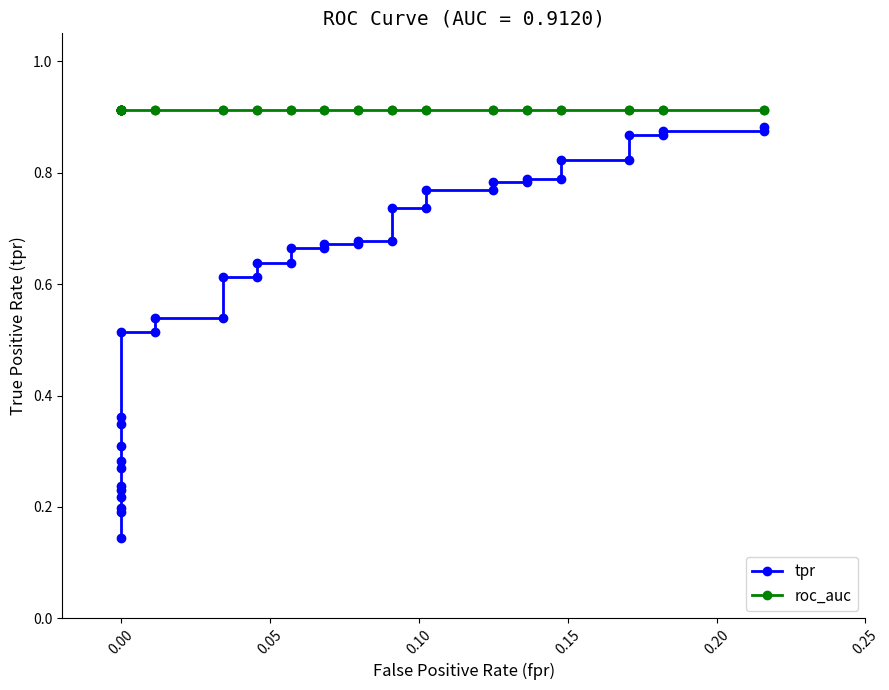

How many lines are shown in the chart?

2